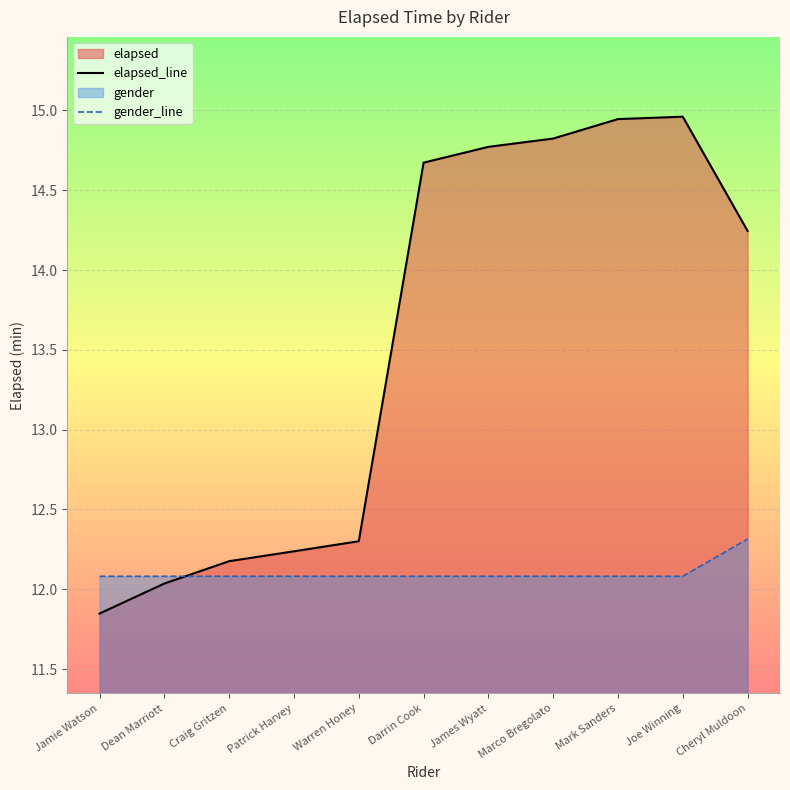

Which category has the highest value in the elapsed_line series?

Joe Winning